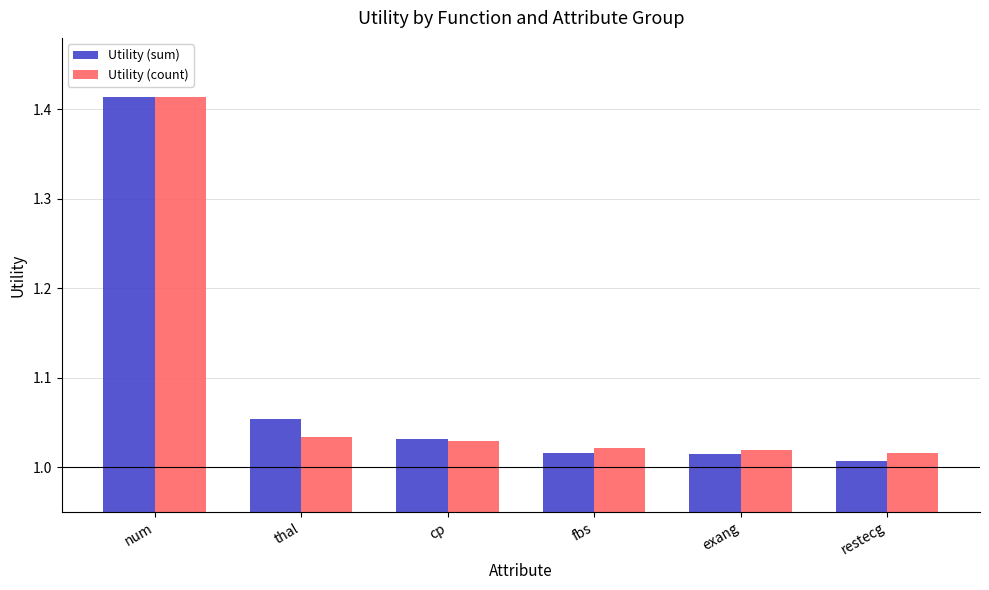

What is the sum of the Utility (sum) values at restecg and fbs?

2.0